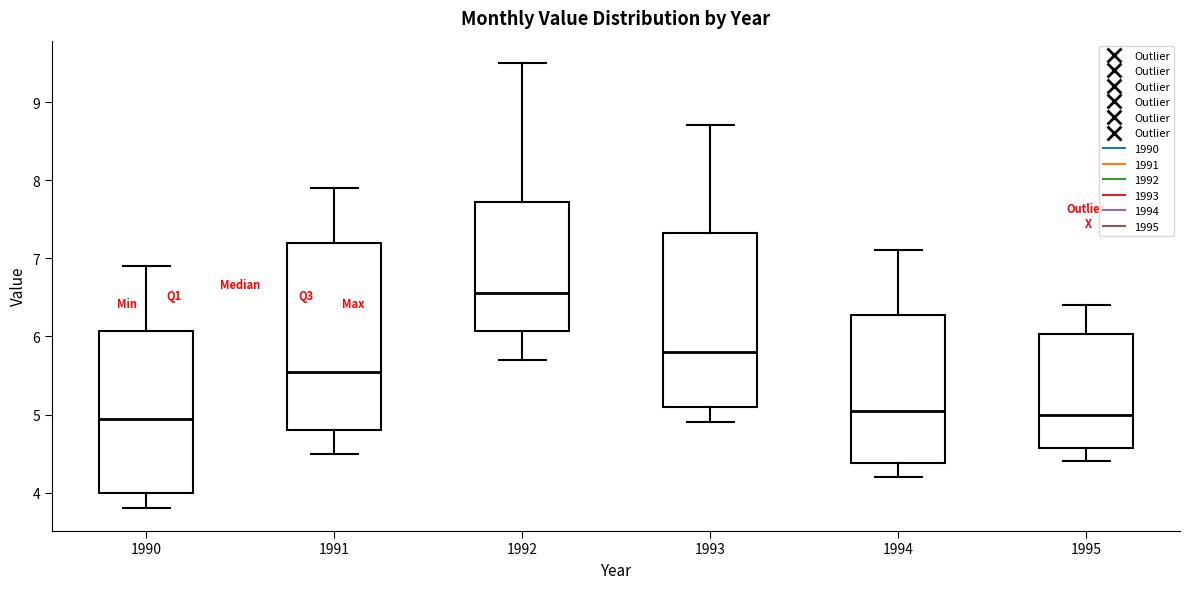

Where does the upper whisker of the box at x = 1991 end on the y-axis? The values are not printed on the chart, so give them approximately, as read against the axis.

7.9